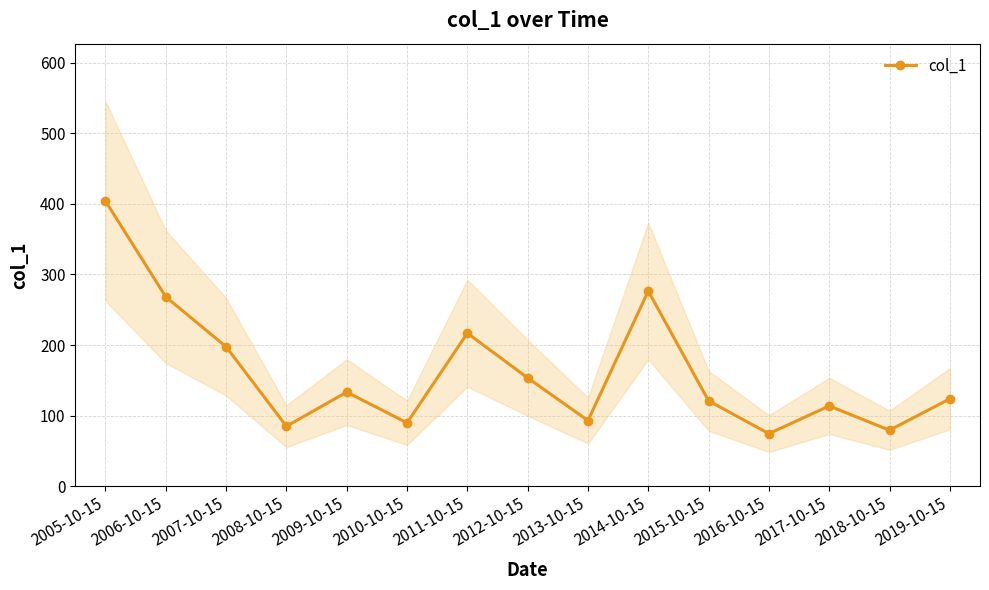

What is the minimum value shown in the chart?

74.3